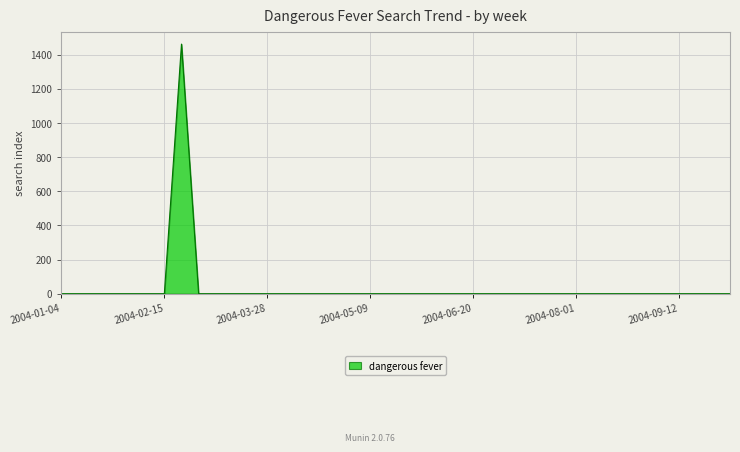

What is the maximum value shown in the chart?

1463.0